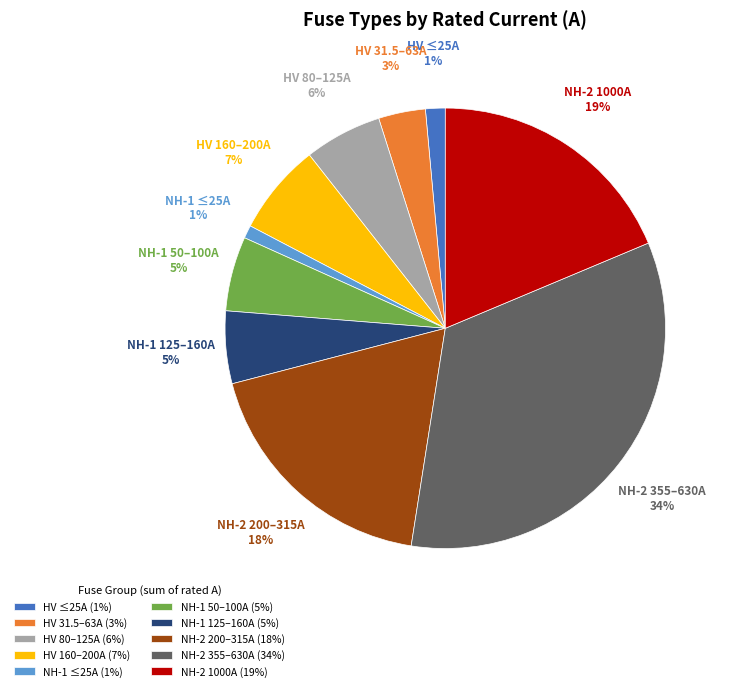

Which has a higher value, HV 31.5–63A (3%) or NH-2 200–315A (18%)?

NH-2 200–315A (18%)